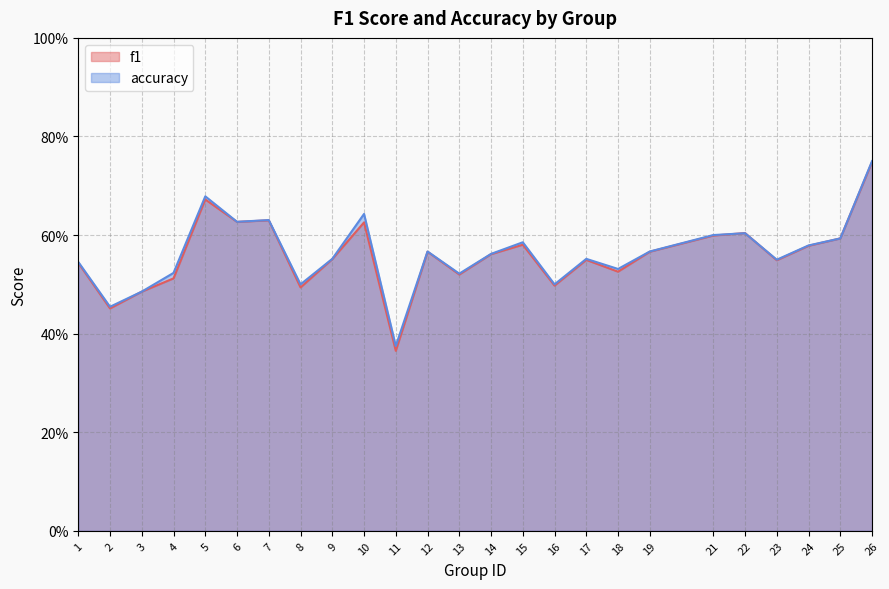

Does the chart display data point markers on the line(s)?

No